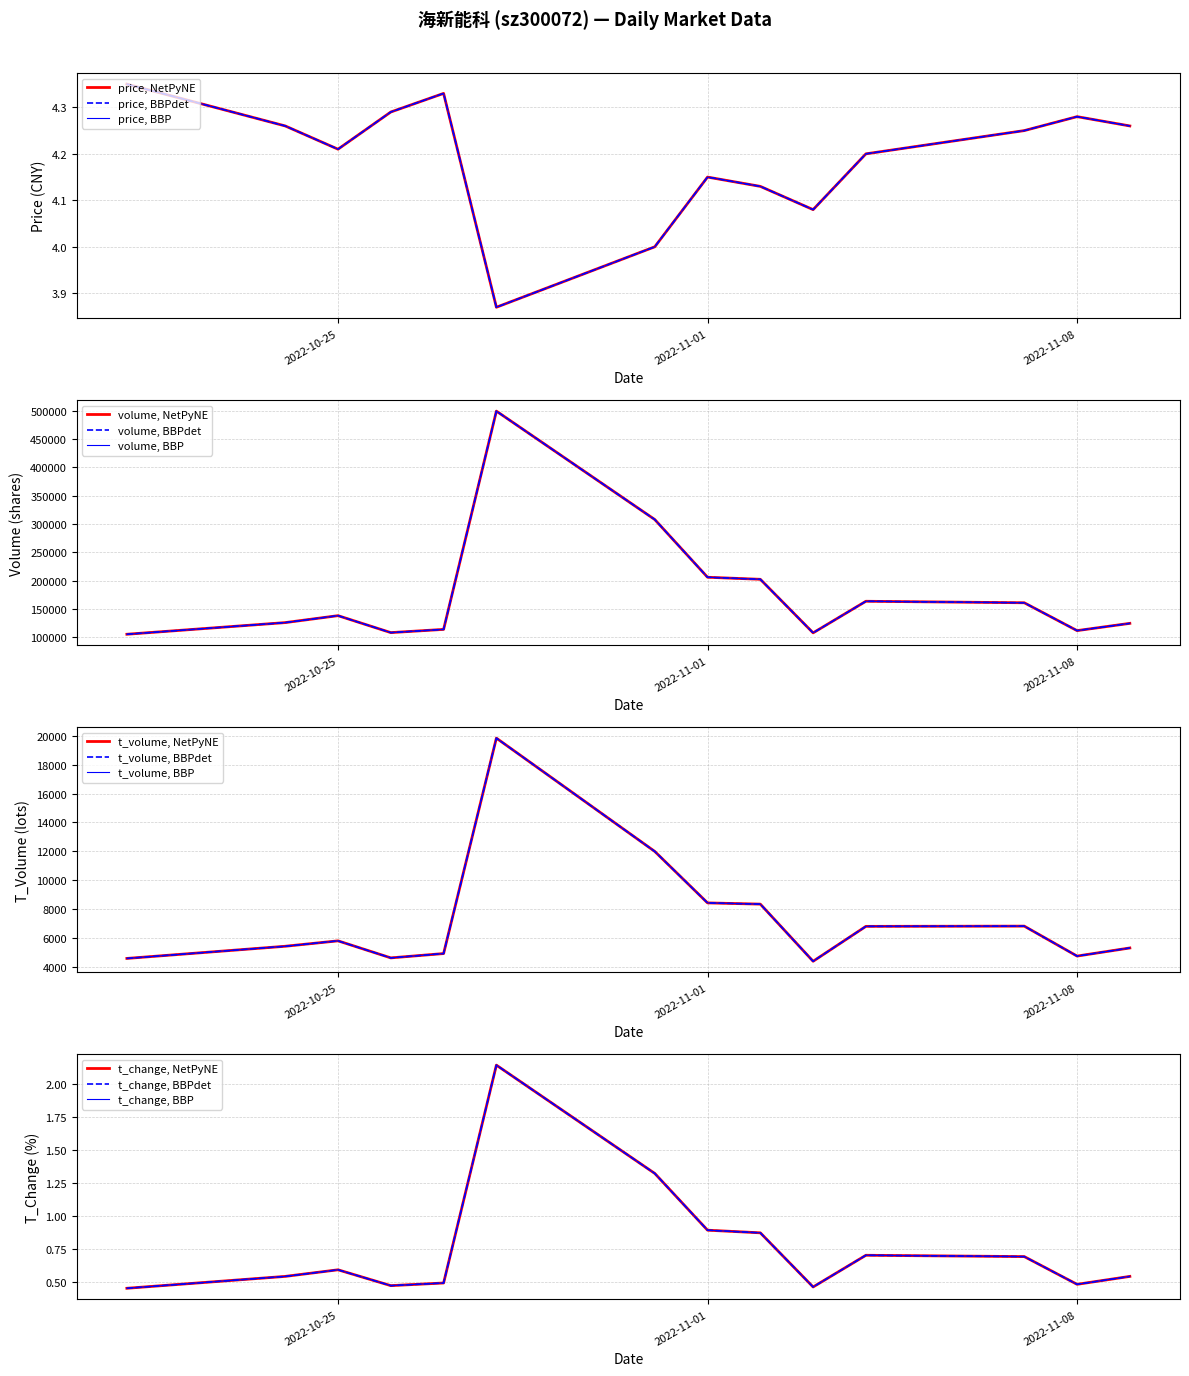

In t_change, how many points are higher than both neighbors (excluding endpoints)?

3